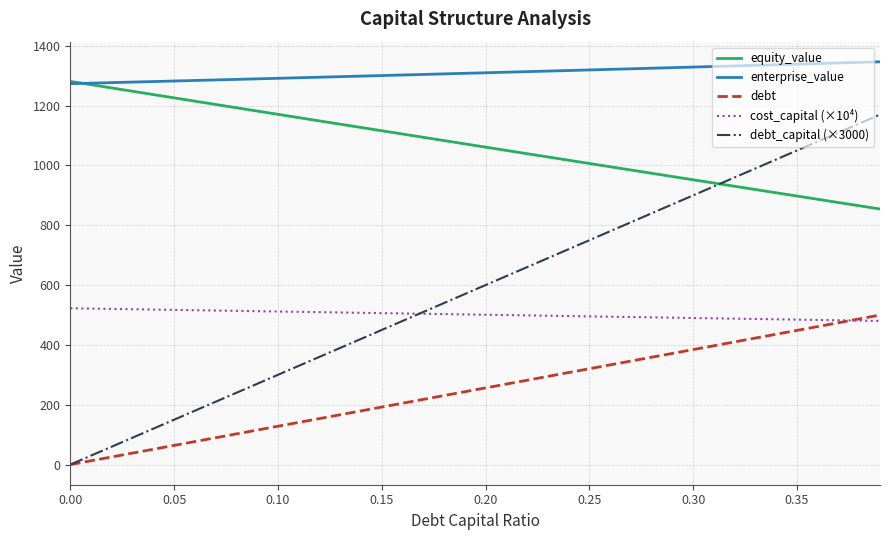

Which series has the widest spread of values?

debt_capital (×3000)